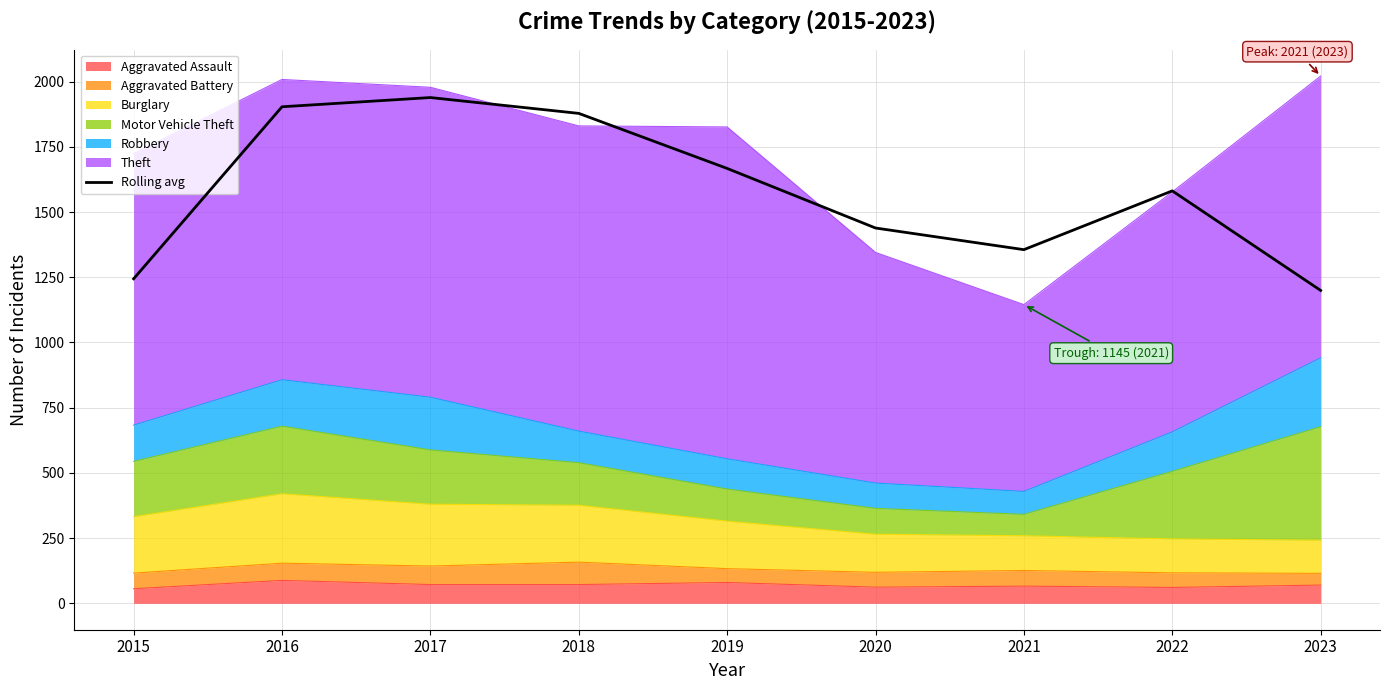

Reading right to left, transcribe all the data shown in this chart.

1199.3	1581.0	1355.7	1438.7	1667.0	1878.0	1938.7	1903.3	1244.0